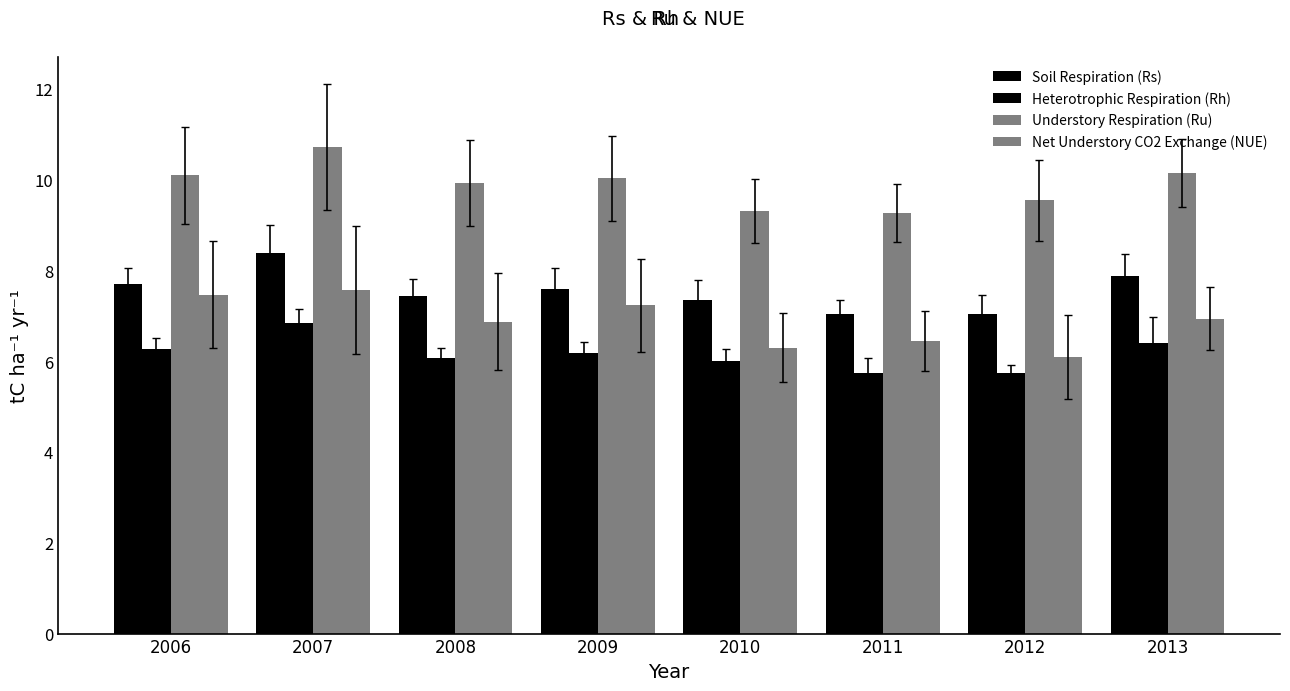

How many categories are shown in the chart?

8